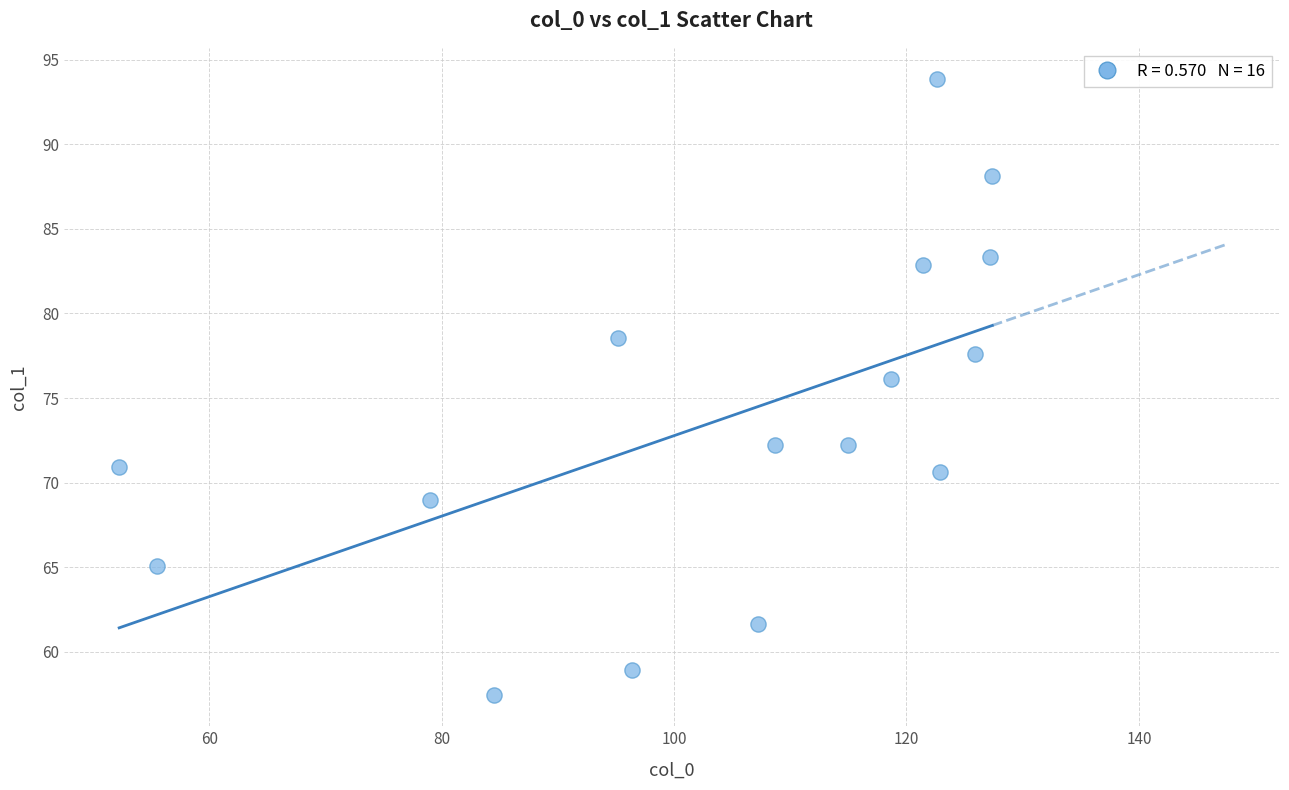

What is the range of X values (max minus min)?

75.1